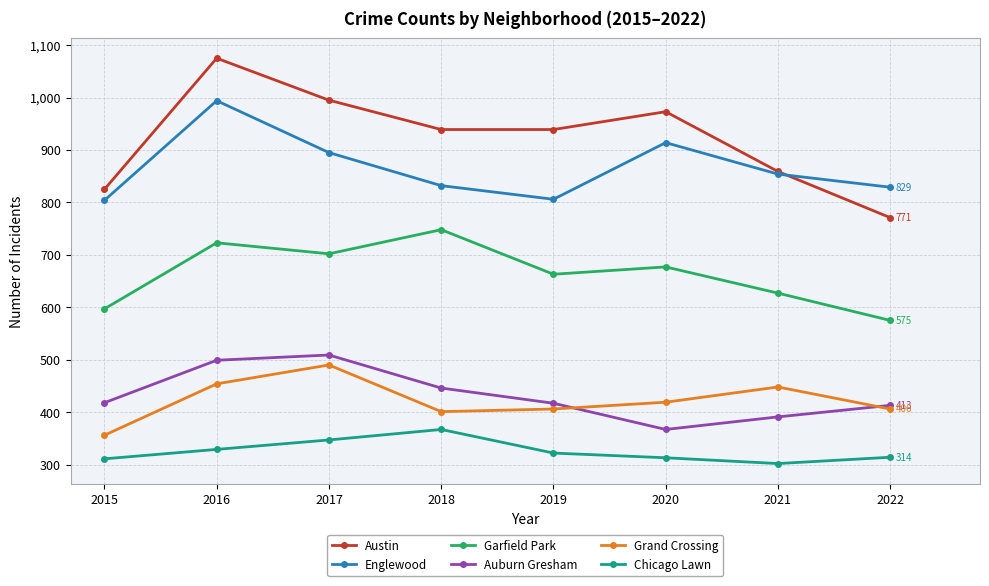

Which series changed the most between 2017 and 2019?

Auburn Gresham